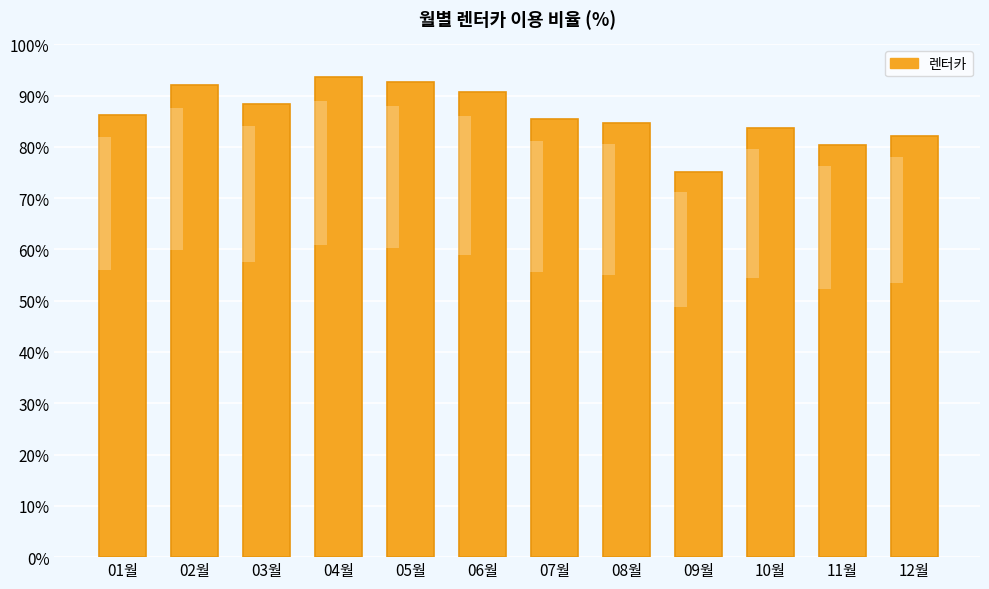

Reading left to right, list all the values displayed in this chart.

86.2	92.1	88.4	93.6	92.6	90.6	85.4	84.7	75.0	83.7	80.3	82.2